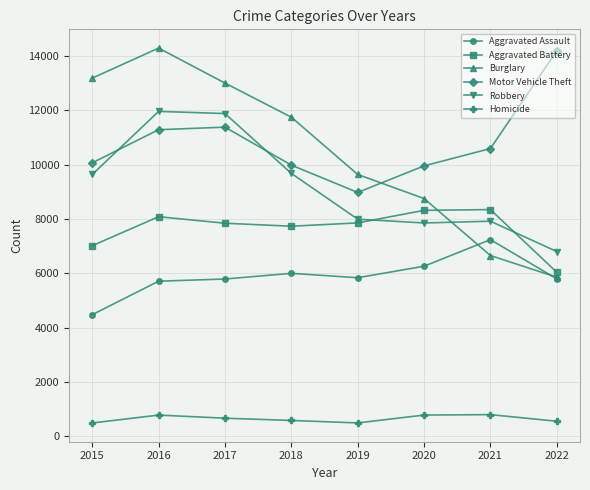

Is the value of Robbery at 2015 greater than the value of Motor Vehicle Theft at 2016?

No